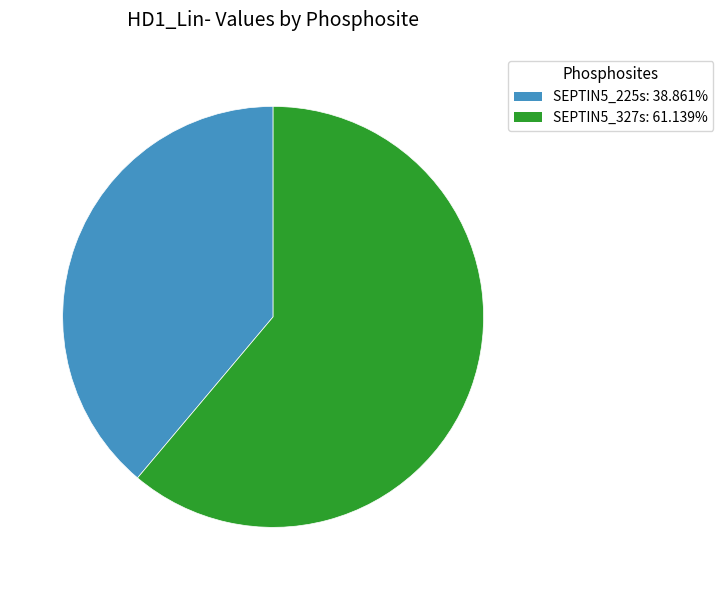

Does SEPTIN5_225s represent more than half of the total?

No